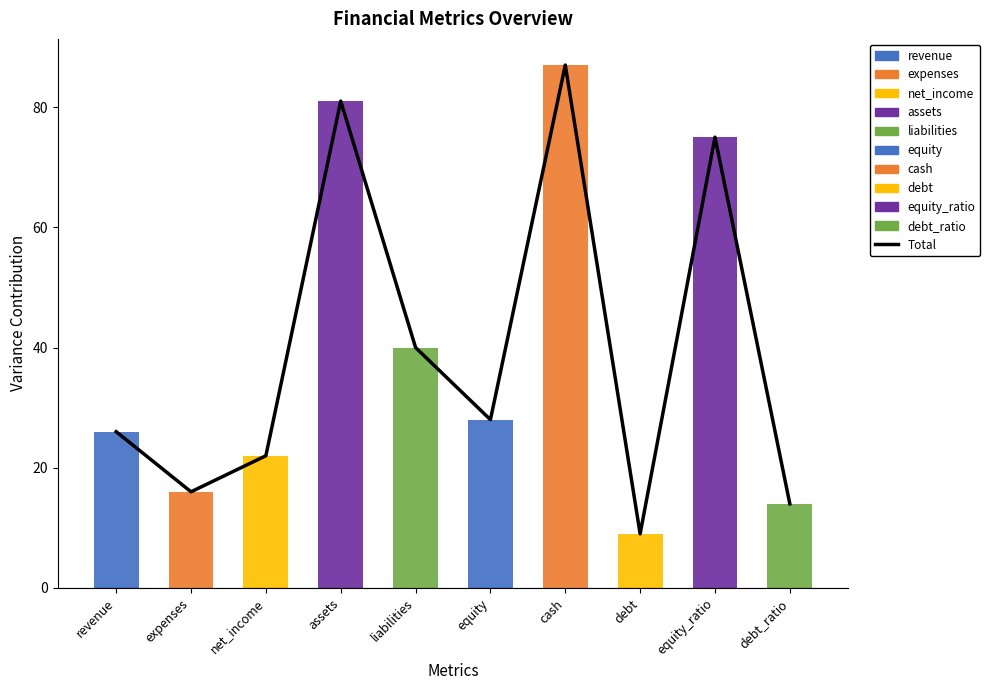

What position from the left is liabilities?

5